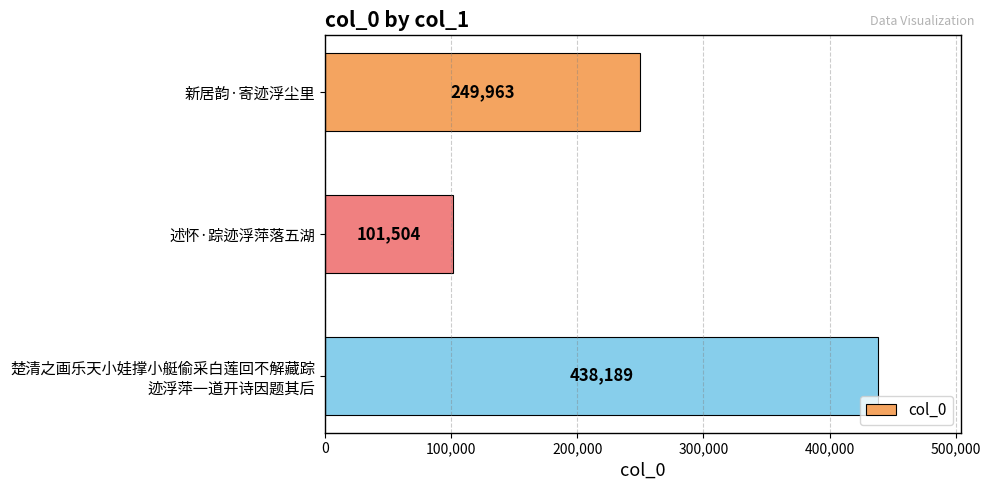

List the labels in order of value, largest first.

楚清之画乐天小娃撑小艇偷采白莲回不解藏踪
迹浮萍一道开诗因题其后, 新居韵·寄迹浮尘里, 述怀·踪迹浮萍落五湖